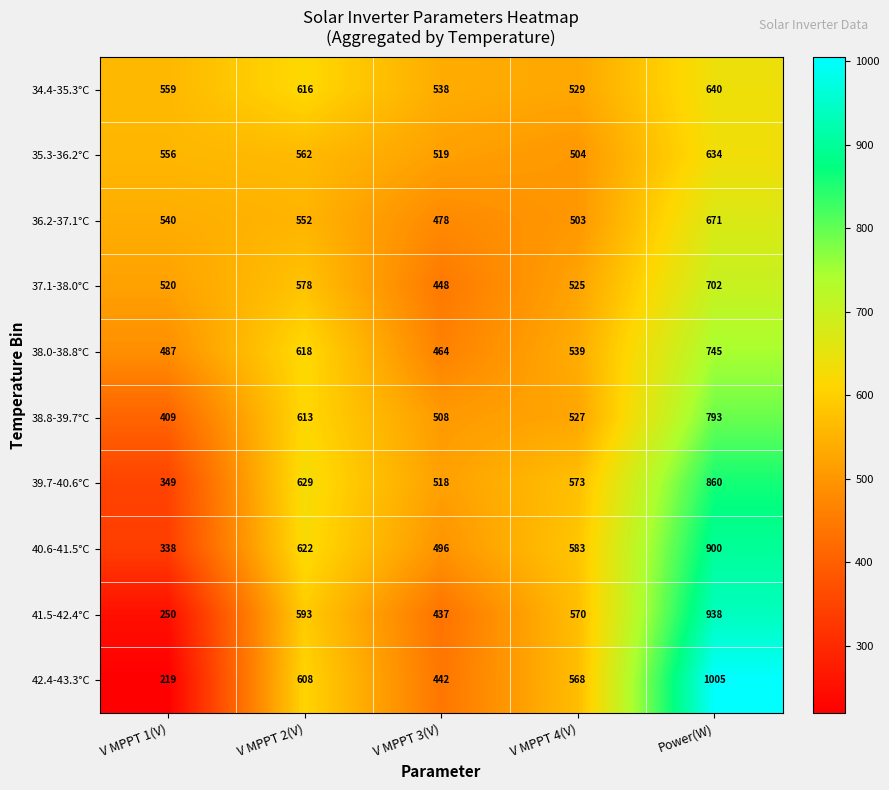

Is the value of 38.0-38.8°C at V MPPT 4(V) greater than the value of 37.1-38.0°C at V MPPT 4(V)?

Yes